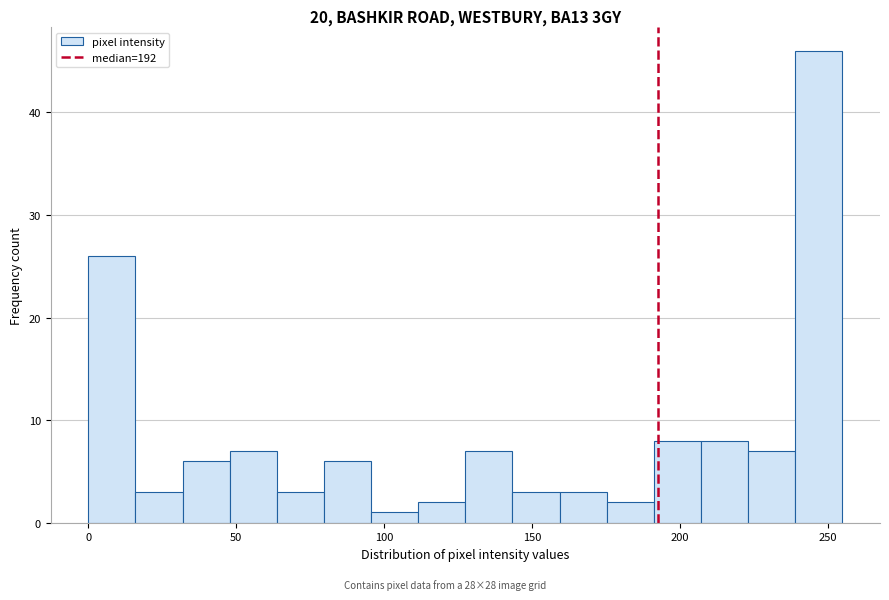

Read against the x-axis, roughly where is the centre of the tallest bar?

245